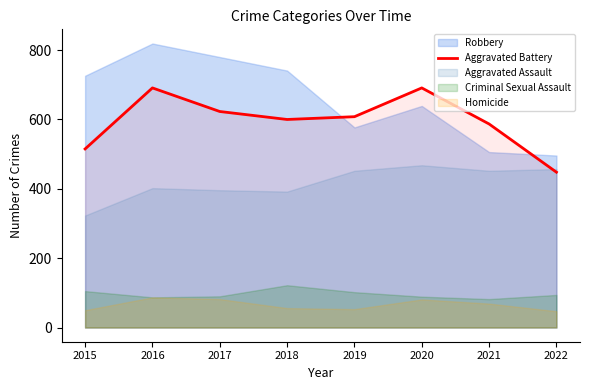

List the labels in order of value, smallest first.

2022, 2015, 2021, 2018, 2019, 2017, 2016, 2020